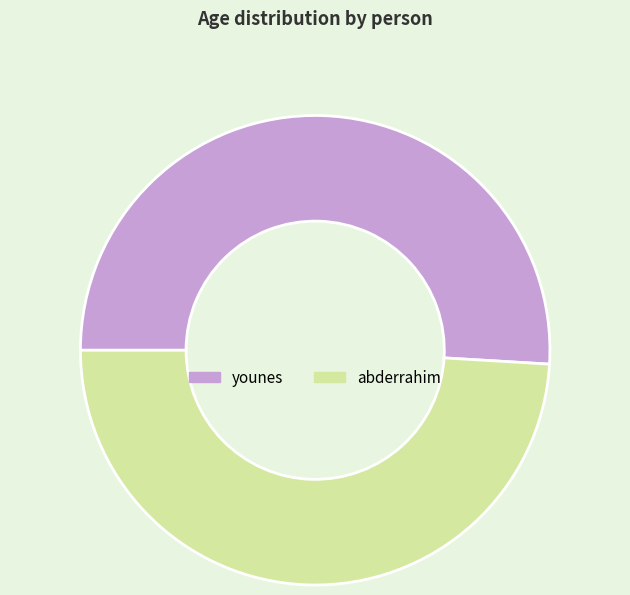

Which slice is the largest?

younes